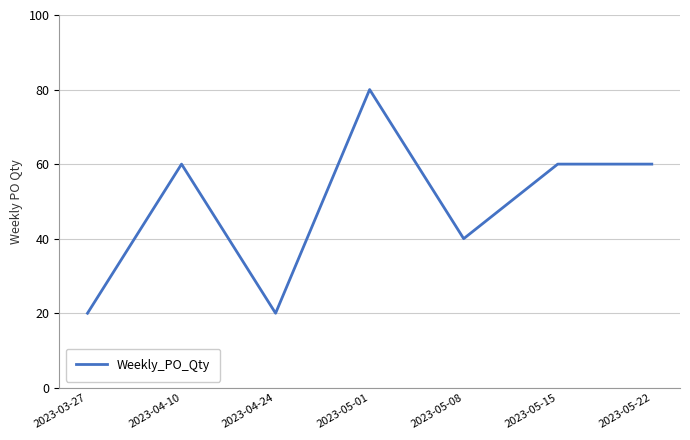

What is the difference between the values at 2023-03-27 and 2023-04-10?

40